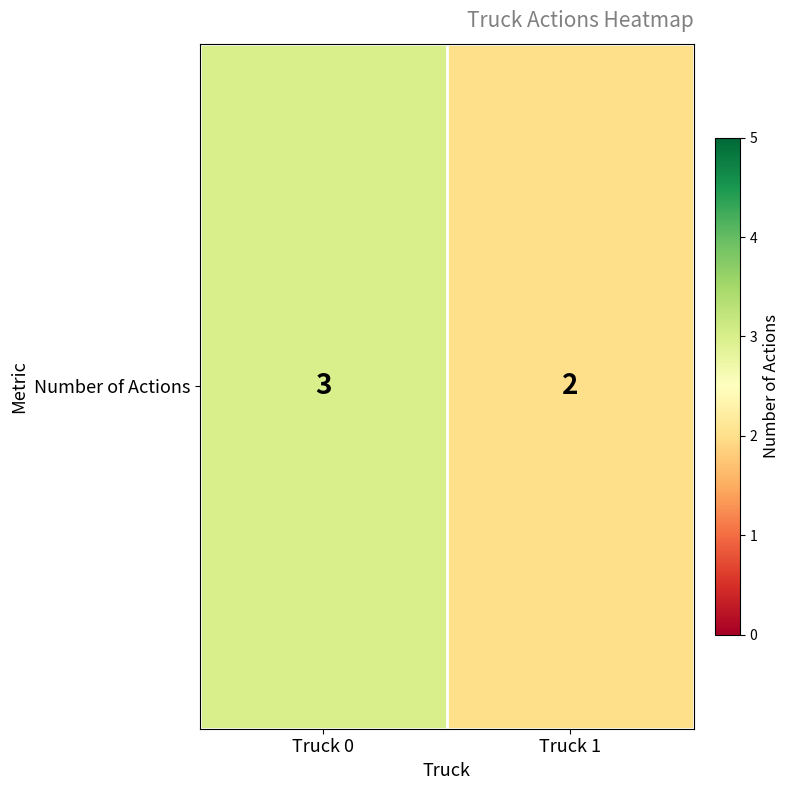

How many values are below 3?

1